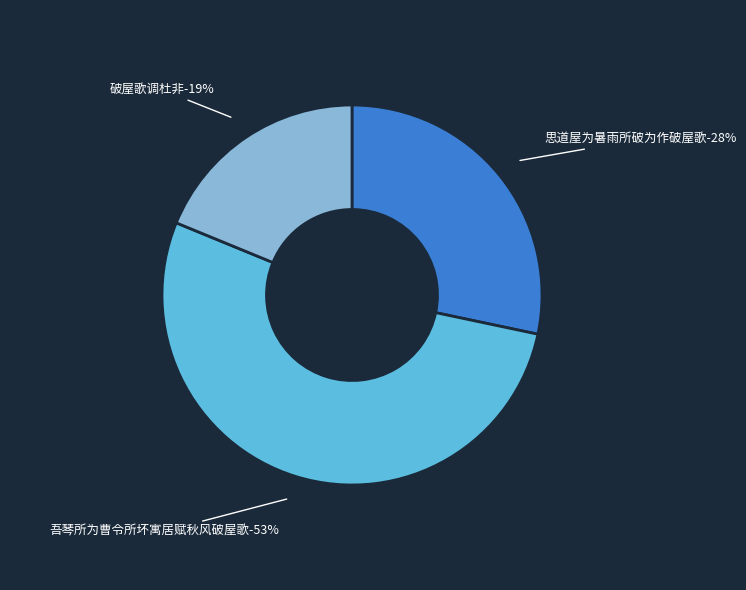

Which slice is the largest?

吾琴所为曹令所坏寓居赋秋风破屋歌